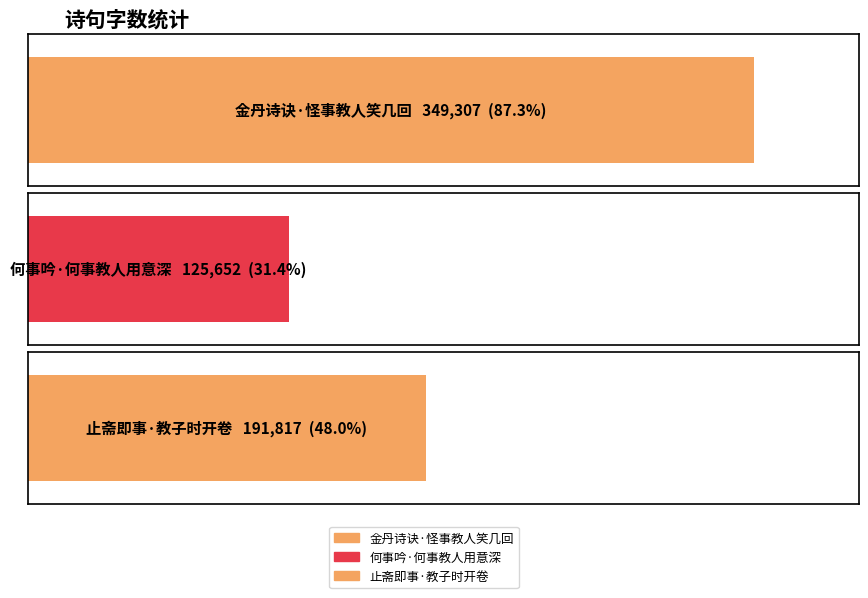

List the labels in order of value, smallest first.

何事吟·何事教人用意深, 止斋即事·教子时开卷, 金丹诗诀·怪事教人笑几回